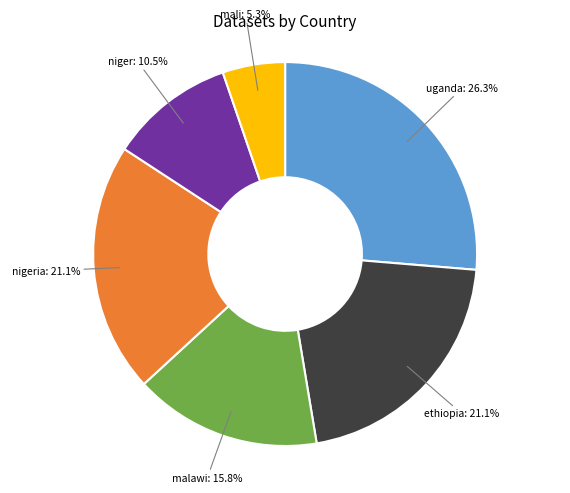

Which has a higher value, mali or nigeria?

nigeria